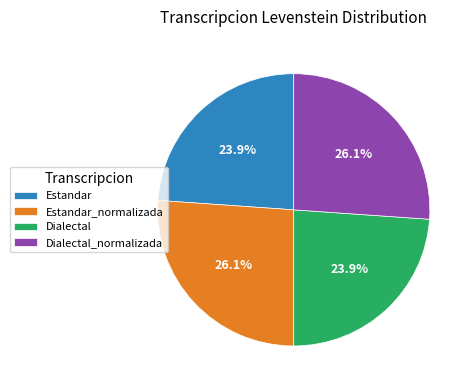

Between Dialectal_normalizada and Dialectal, which is larger?

Dialectal_normalizada